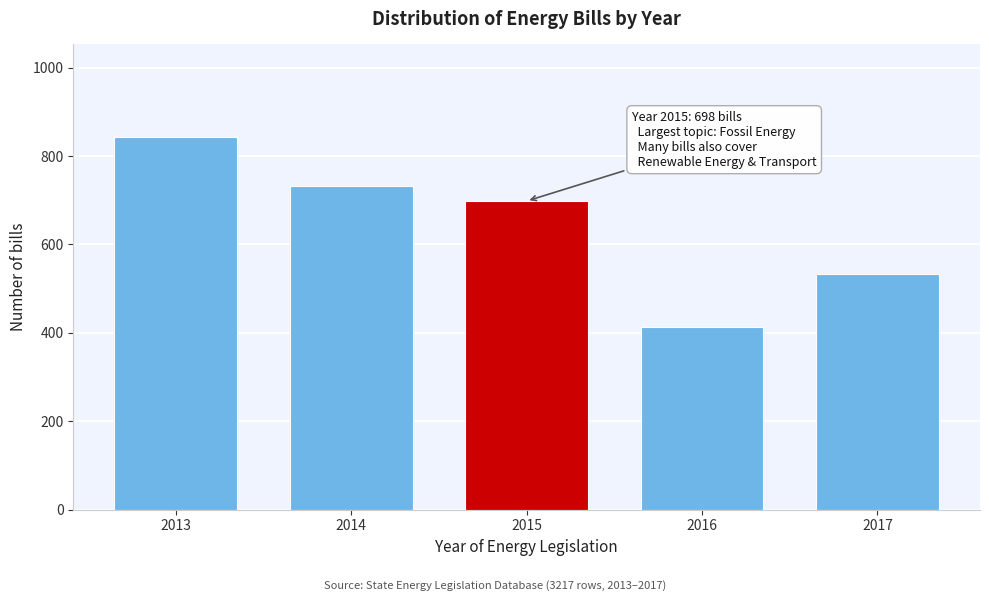

Reading left to right, extract all data points from this chart.

2013=842	2014=731	2015=698	2016=412	2017=534